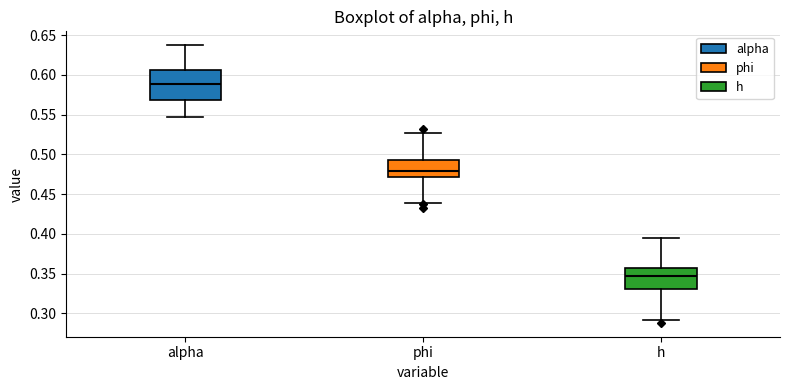

Comparing the boxes themselves (not the whiskers), which one is the tallest?

alpha